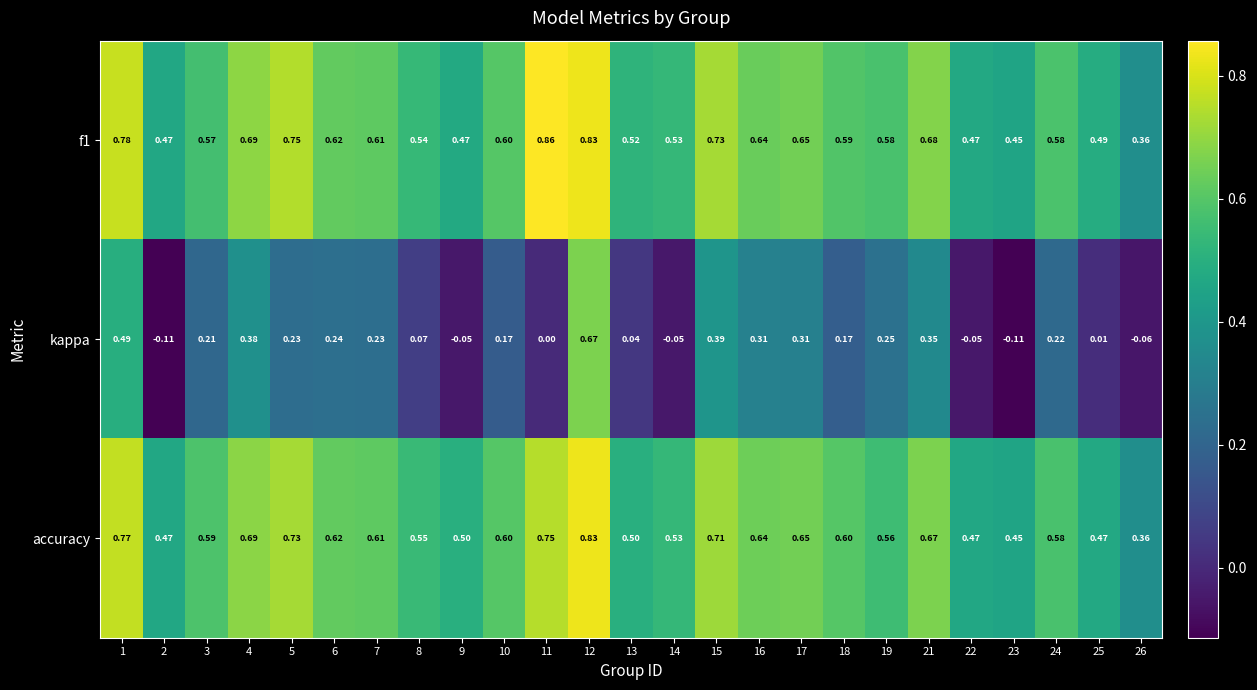

How many data points in kappa are less than 0?

6